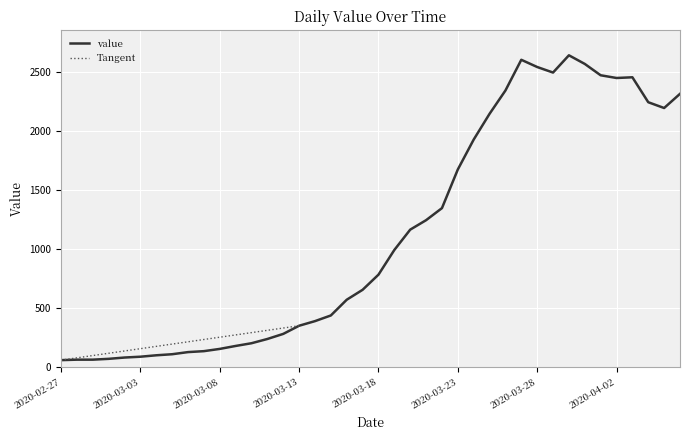

What value does the data have at 2020-03-29?

2494